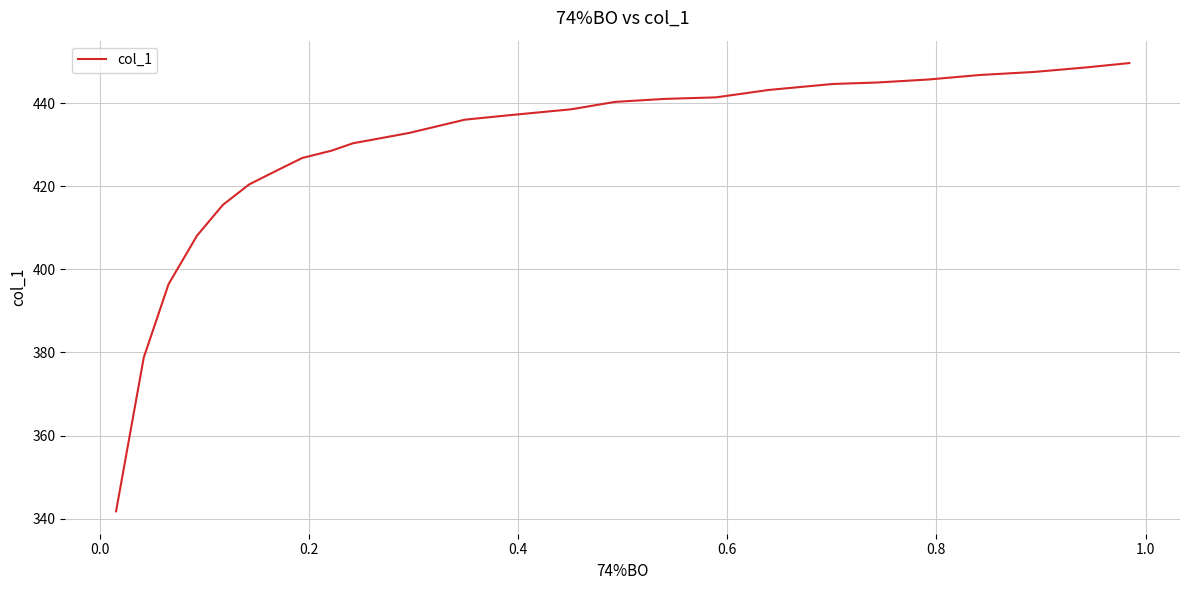

How many lines are shown in the chart?

1